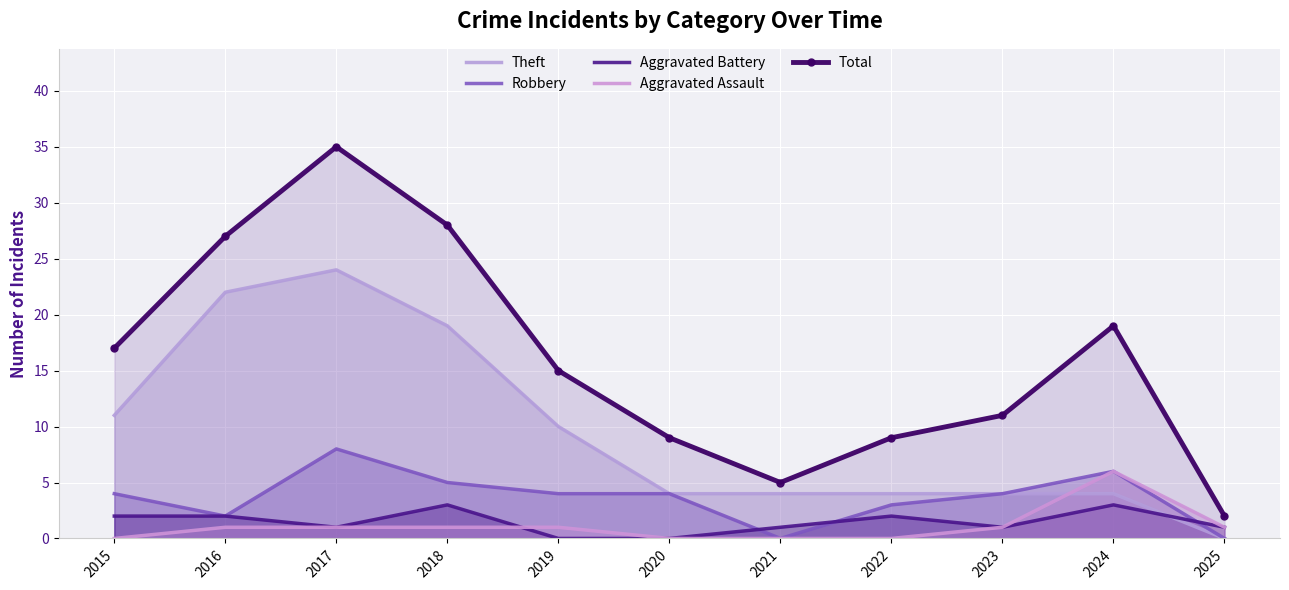

True or false: Aggravated Assault and Total cross at least once.

False